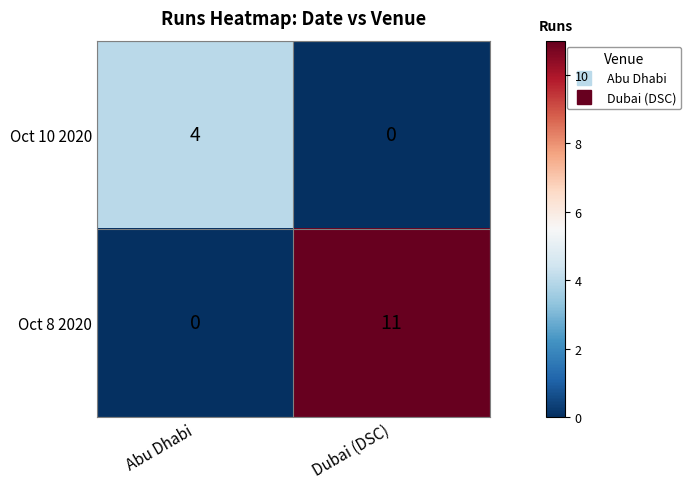

List the series in order of their overall mean, lowest first.

Oct 10 2020, Oct 8 2020